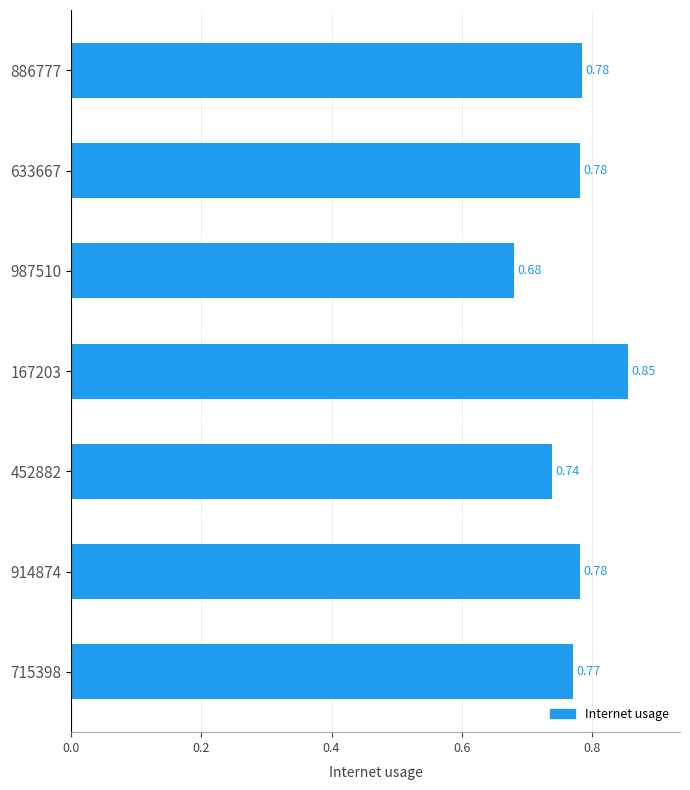

What is the sum of all values?

5.4